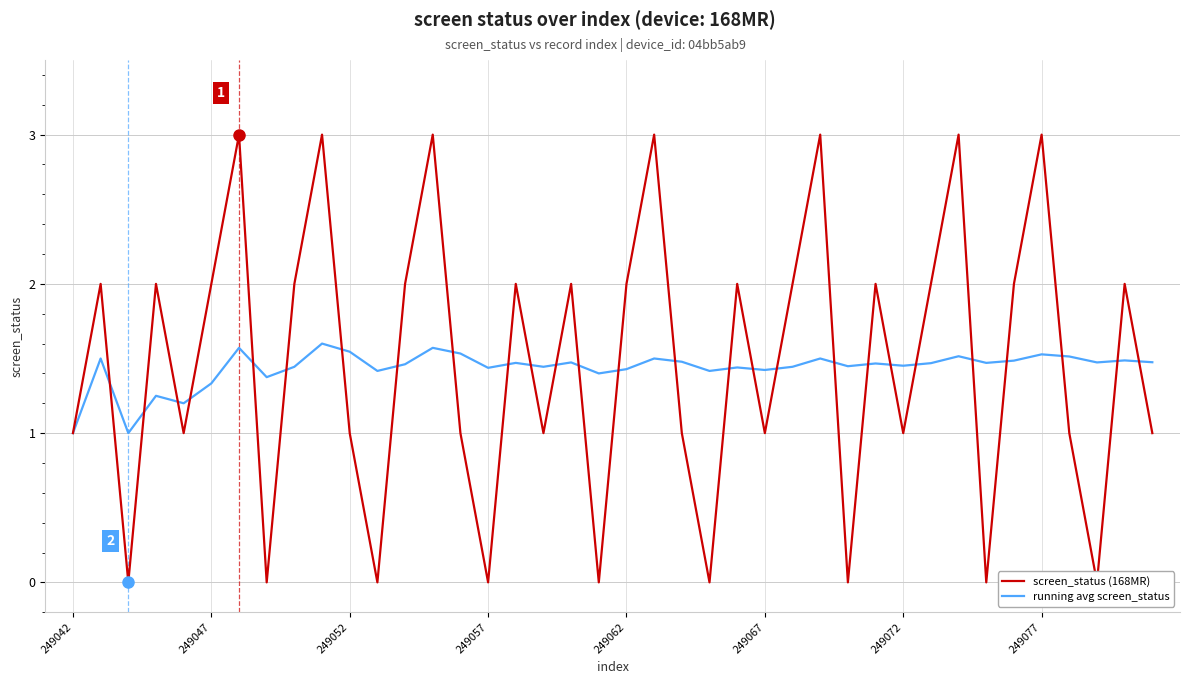

How many lines are shown in the chart?

2